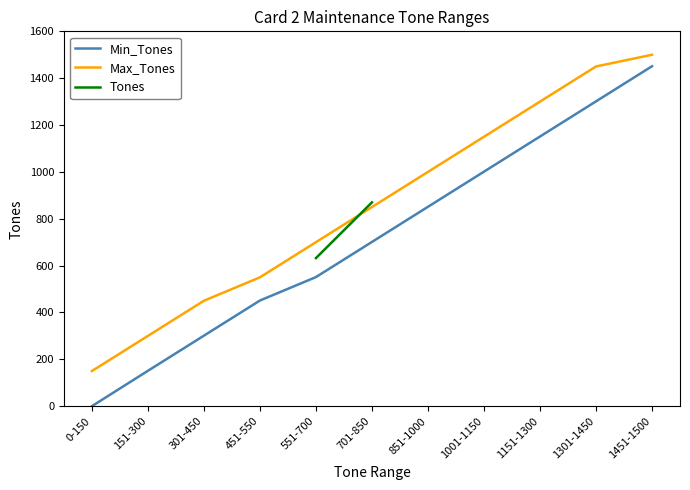

Is the value of Min_Tones at 451-550 greater than the value of Max_Tones at 0-150?

Yes